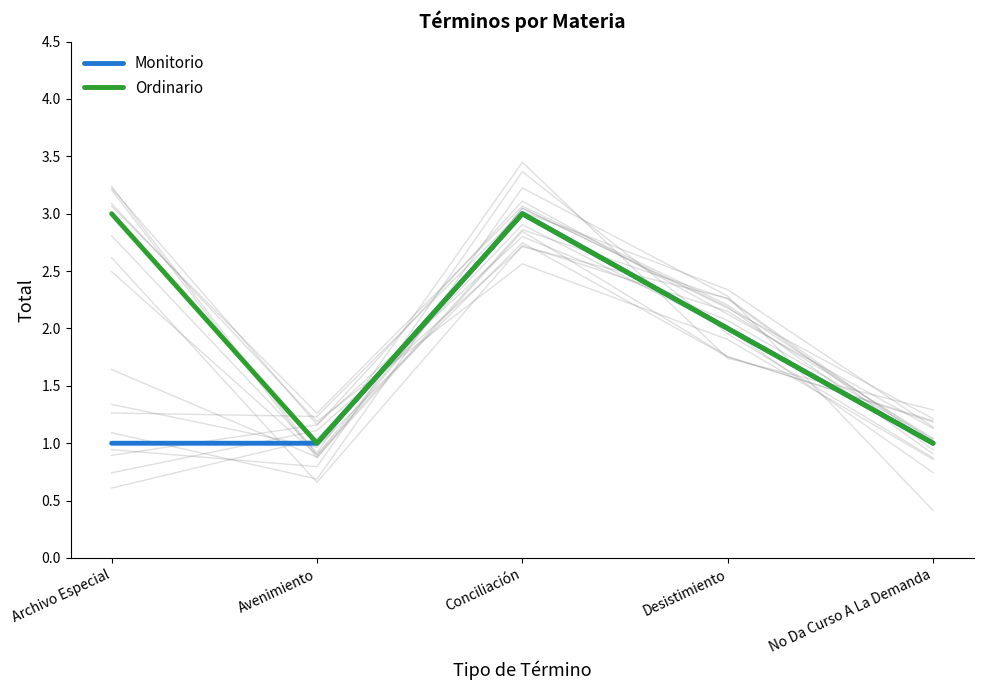

How many lines are shown in the chart?

2